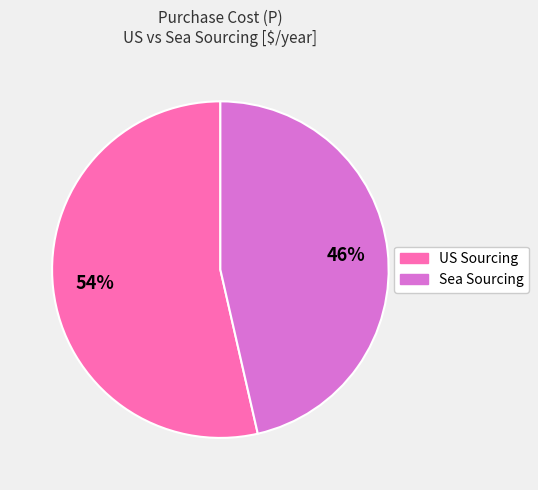

Does any single category account for the majority?

Yes